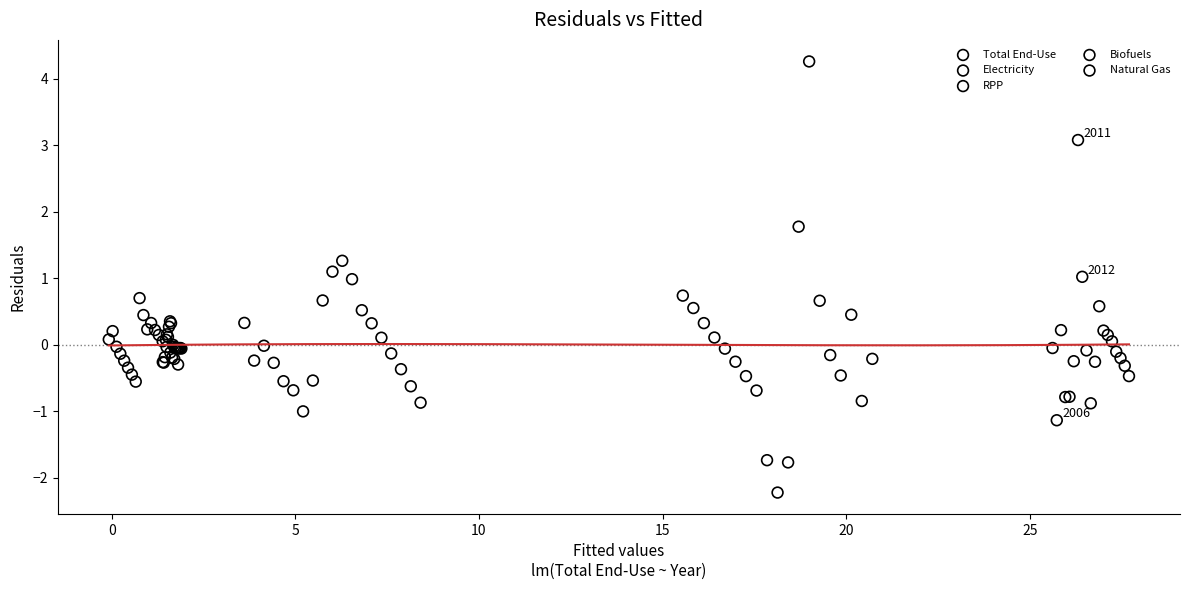

Which series reaches the minimum Y coordinate?

RPP